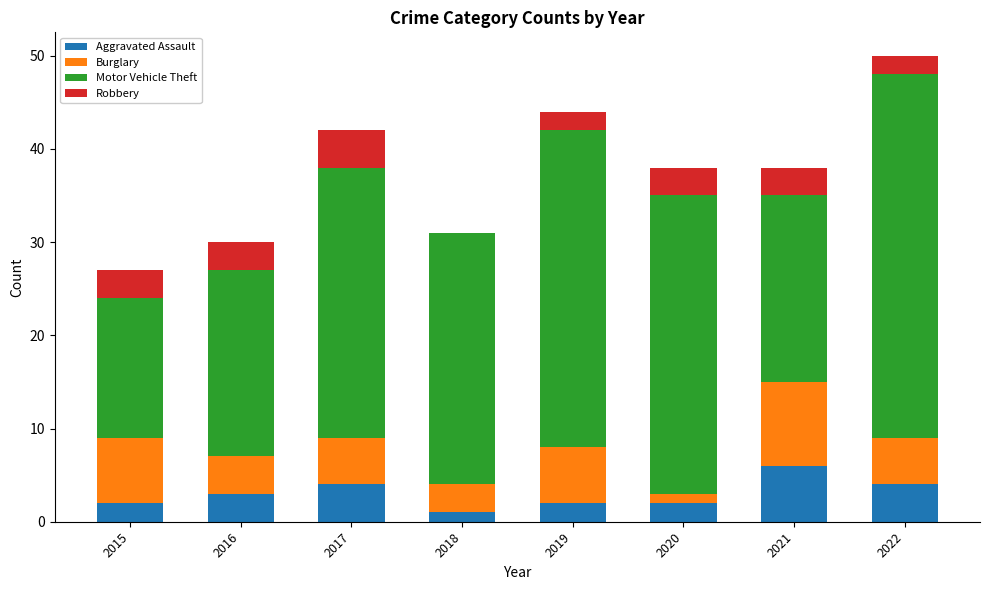

What is the total value across all series at 2016?

30